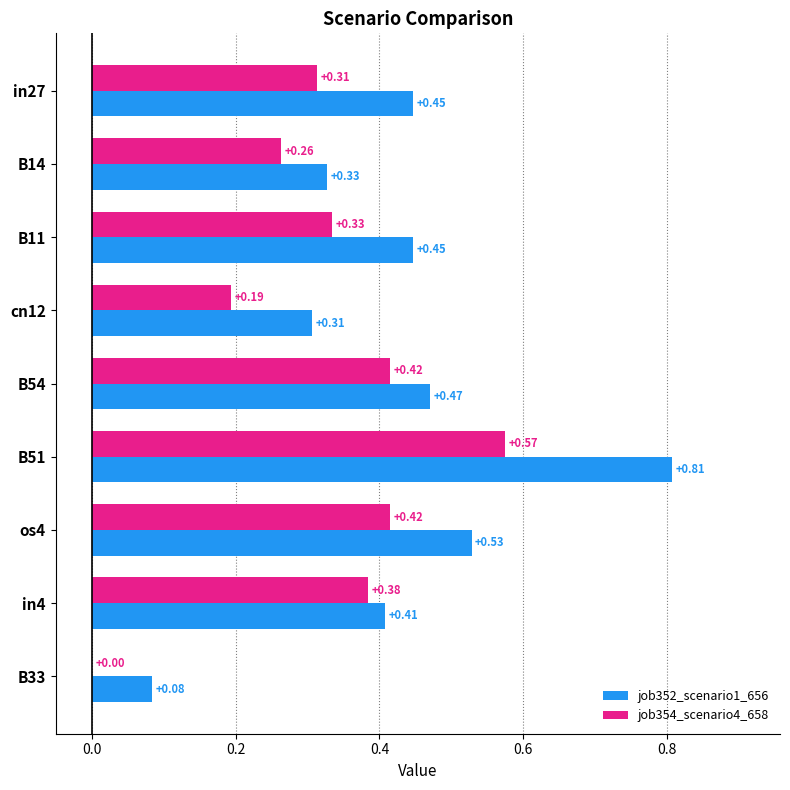

What is the sum of the job352_scenario1_656 values at os4 and B11?

1.0